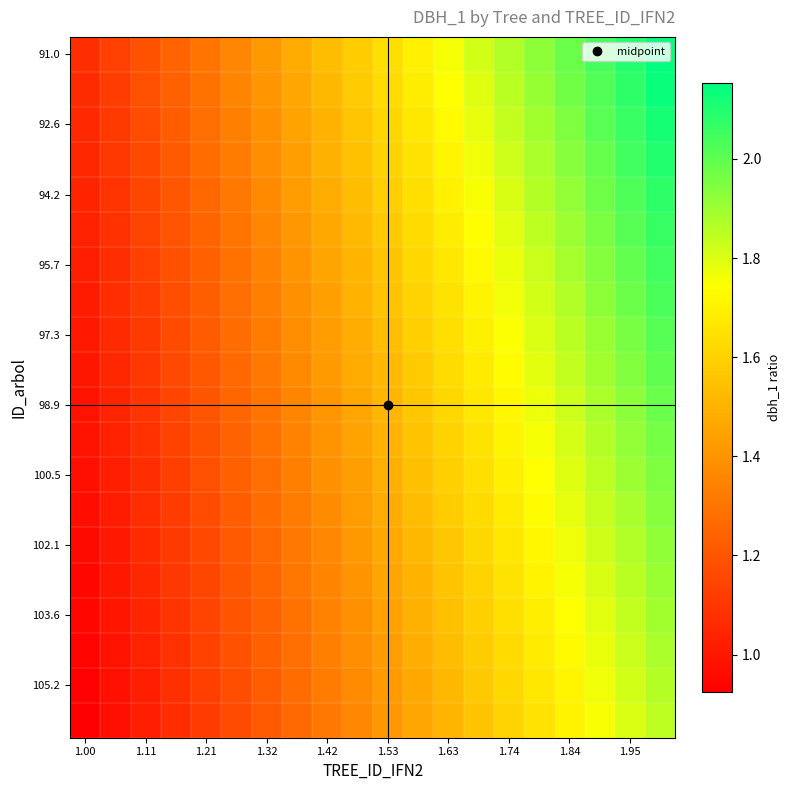

At how many categories does at least one series exceed 1?

20